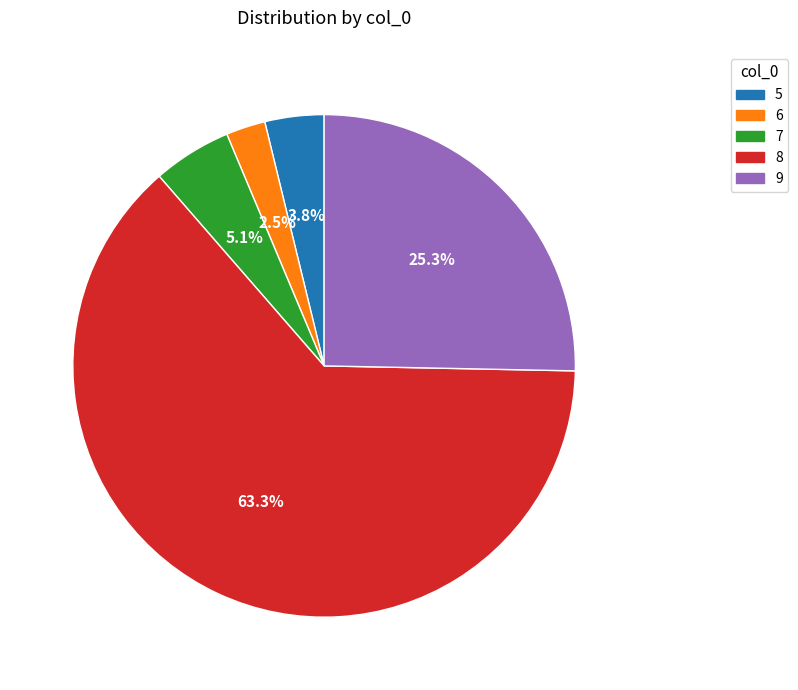

Approximately how many times larger is the value at 5 compared to 8?

0.1